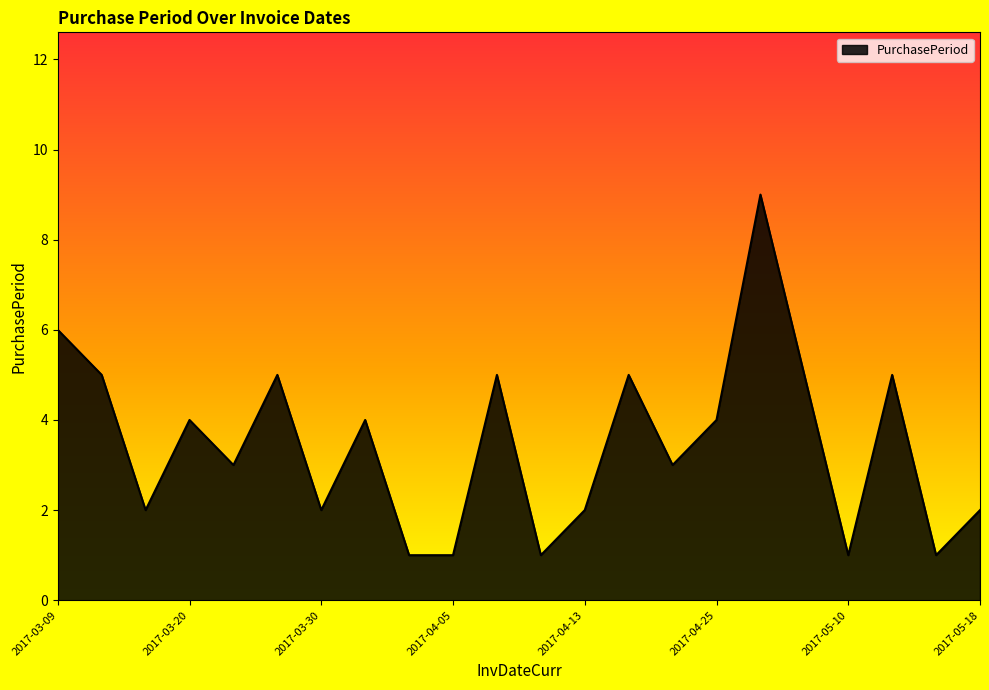

What is the greatest value displayed?

9